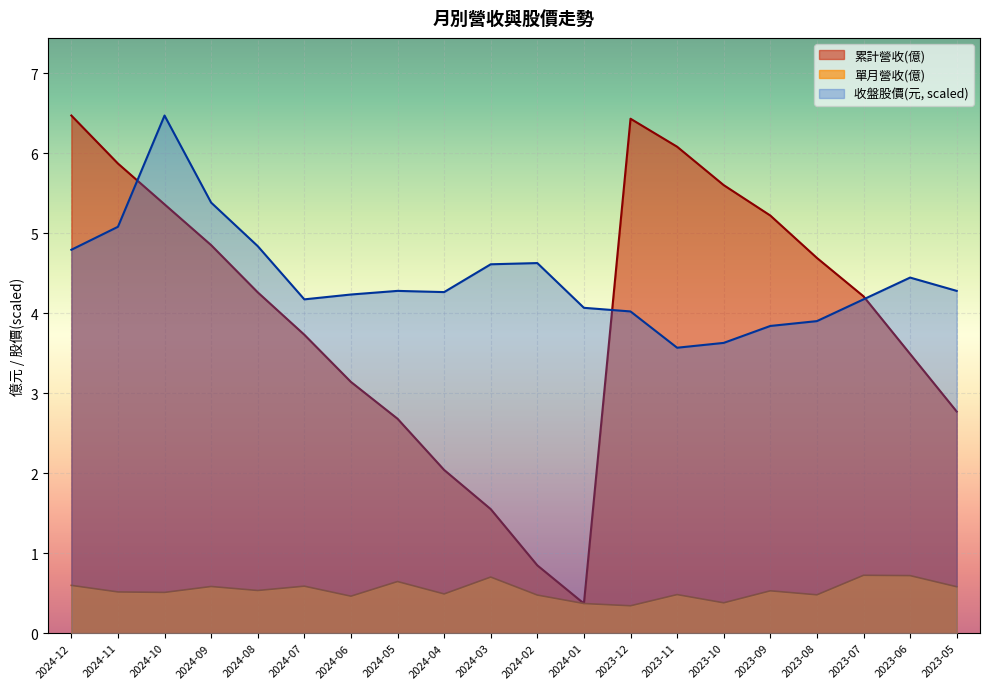

At which category does 收盤股價 reach its first local peak?

2024-10